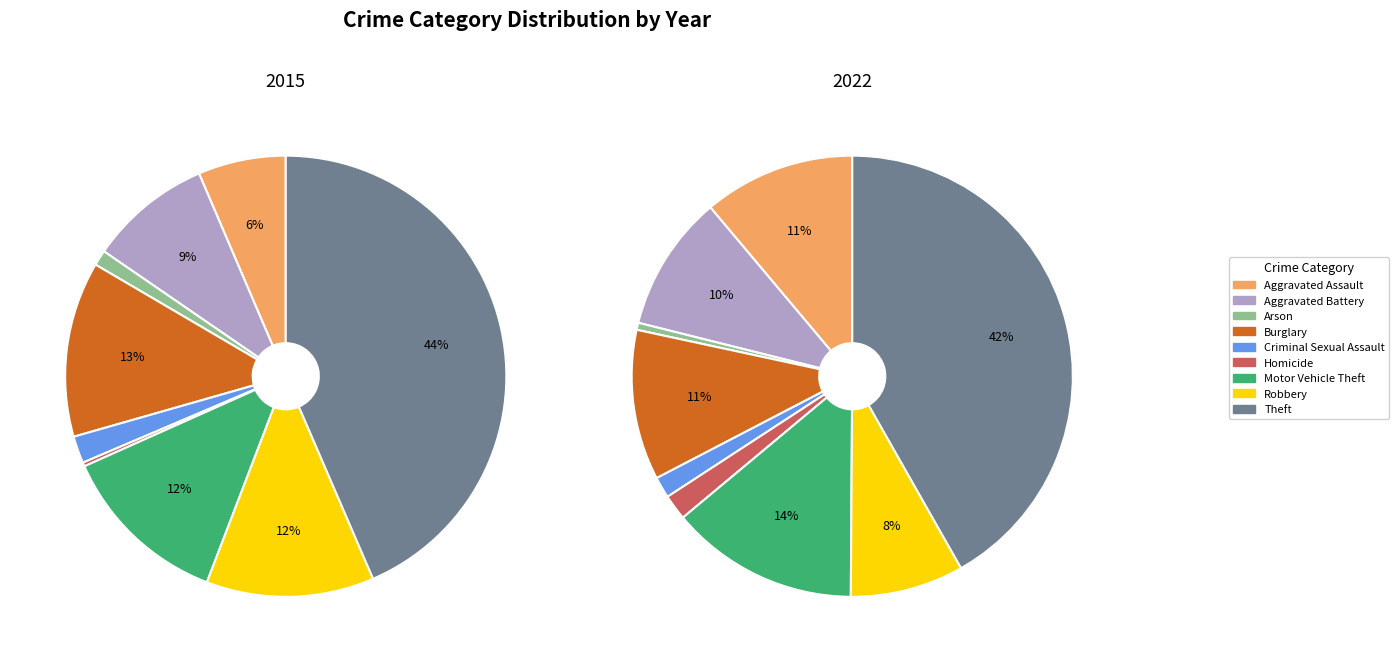

To the nearest percent, what is the average slice percentage?

11%